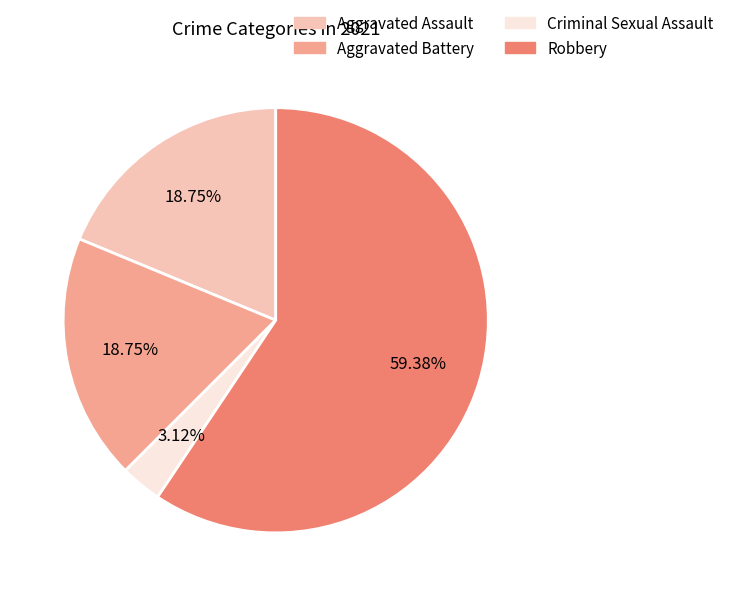

Between Robbery and Aggravated Assault, which is larger?

Robbery